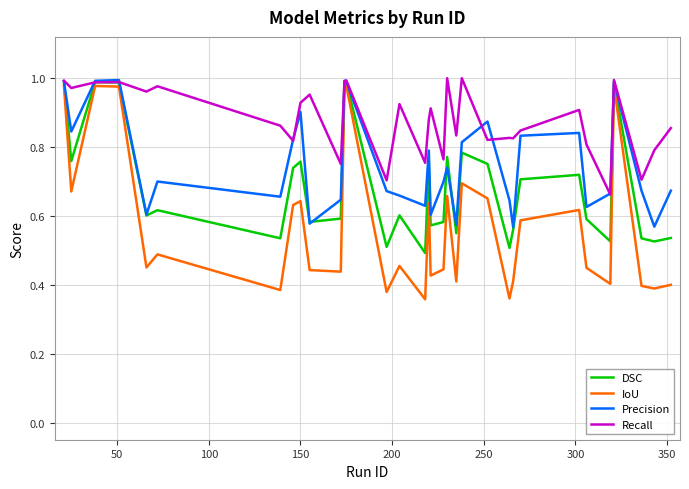

Is this an area chart (filled region under the line)?

No